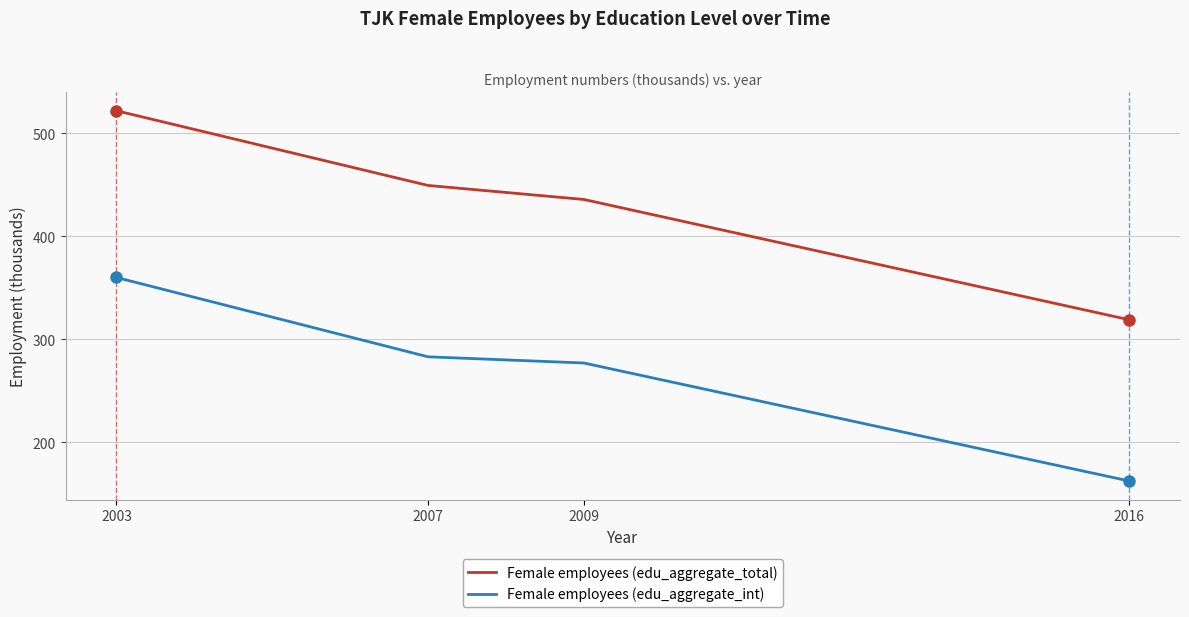

At how many categories does at least one series exceed 190?

4